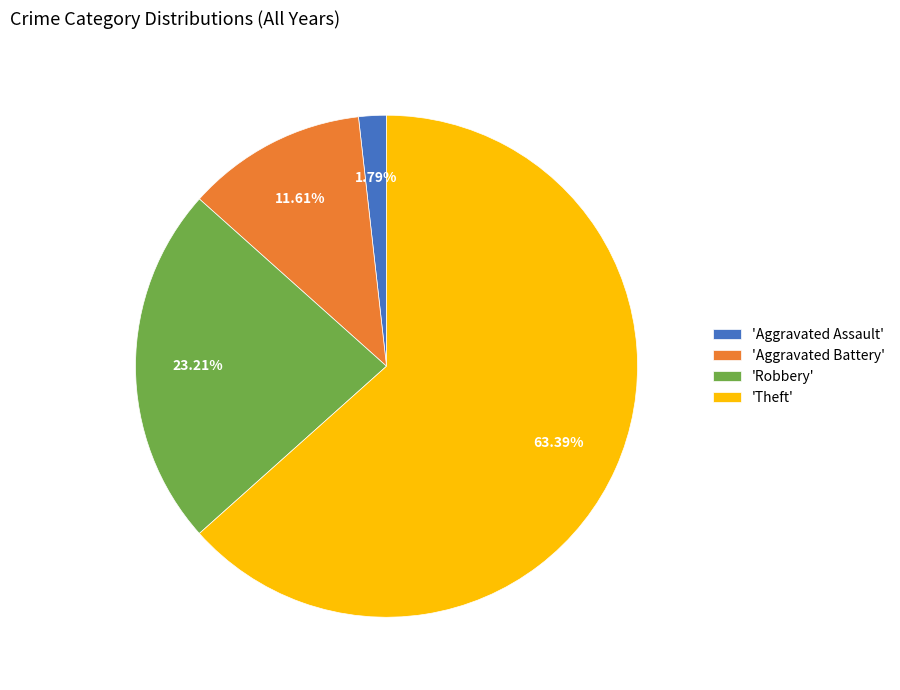

What is the largest slice in the pie chart?

'Theft'